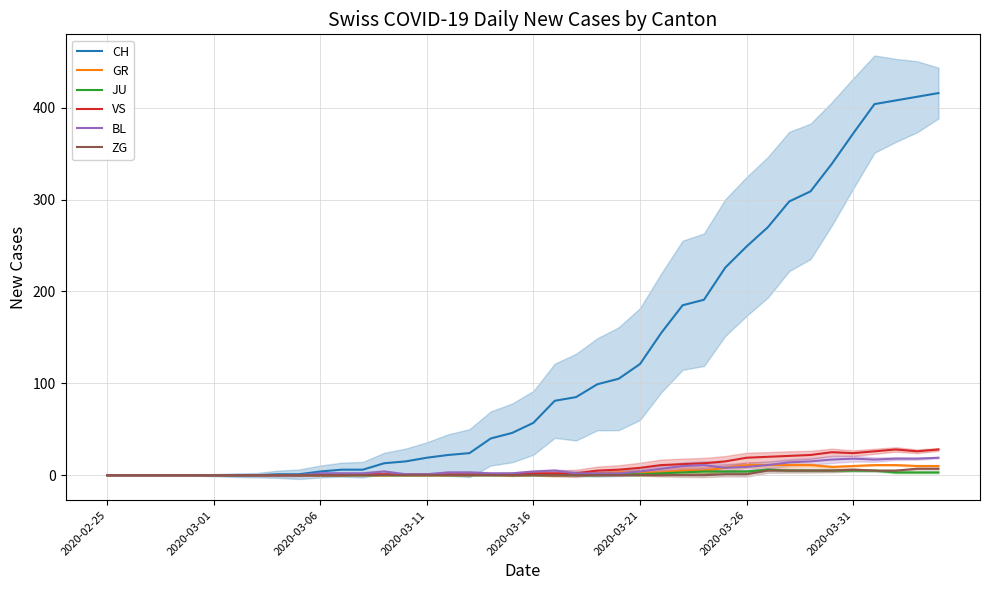

What is the sum of all BL values?

233